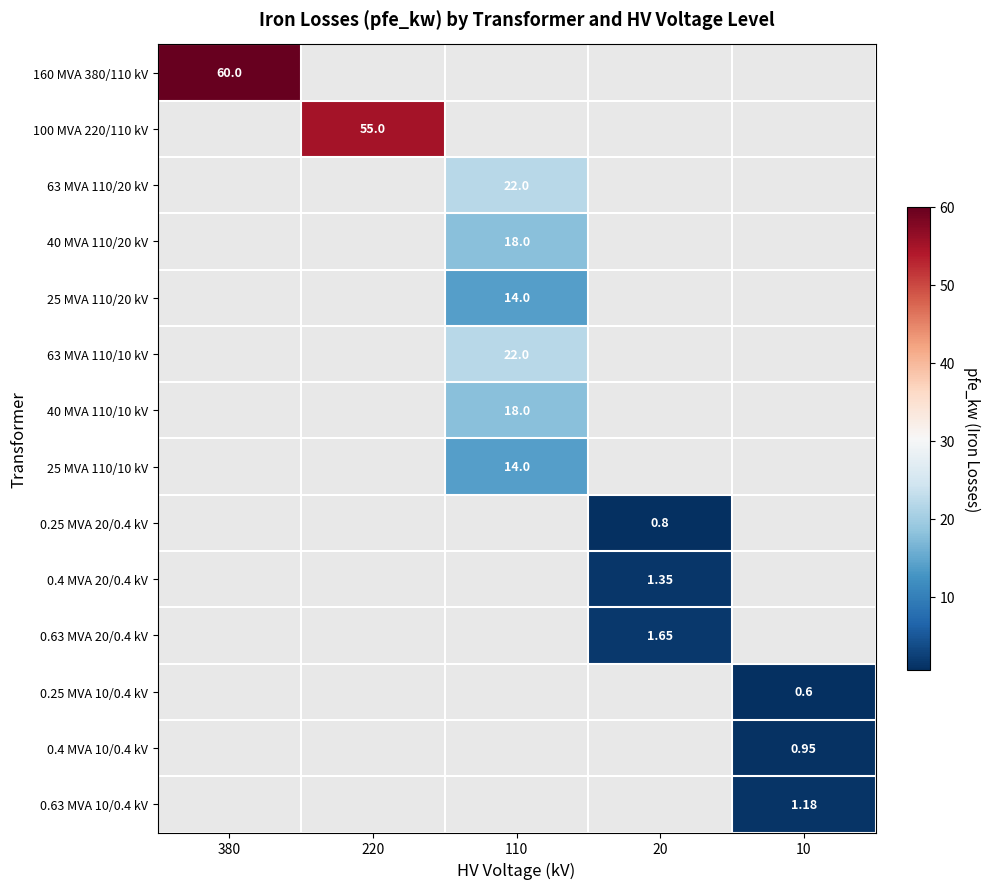

Count the number of categories in the chart.

5